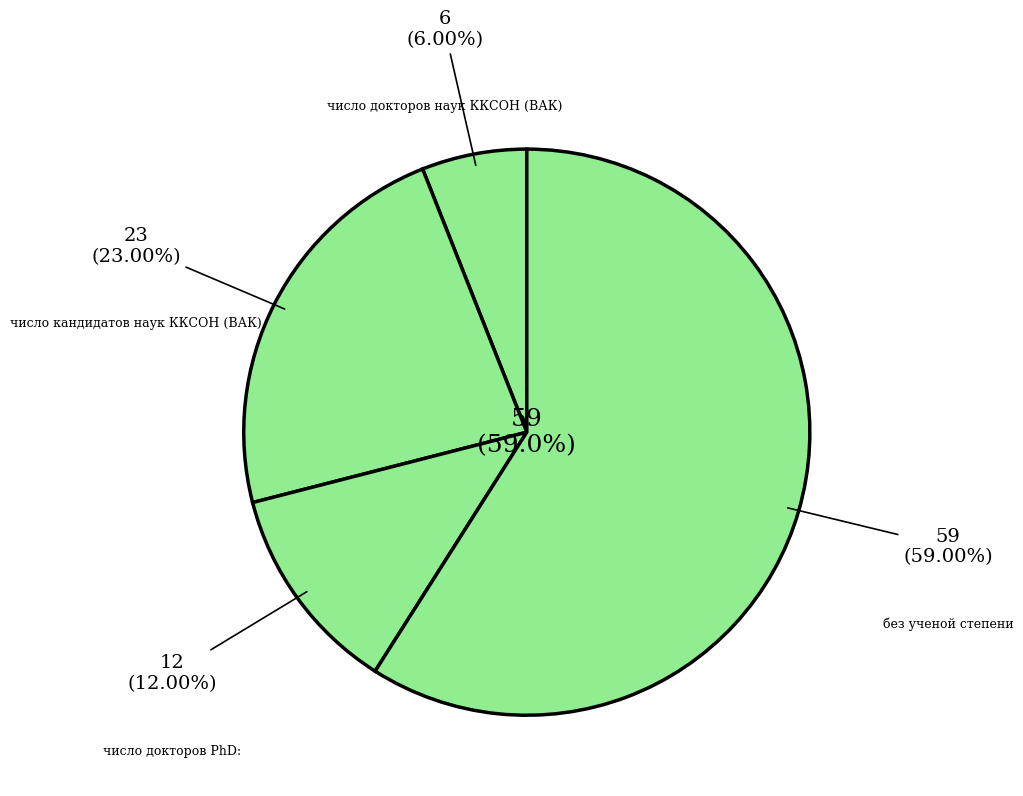

Combined, do число магистров and число докторов наук ККСОН (ВАК) account for over 50%?

No